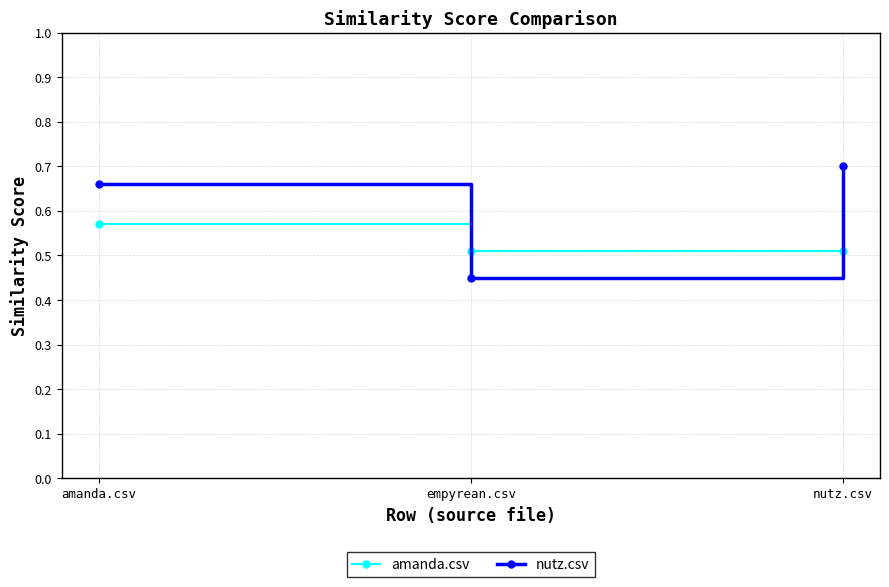

At nutz.csv, list the series in order from largest to smallest.

nutz.csv, amanda.csv